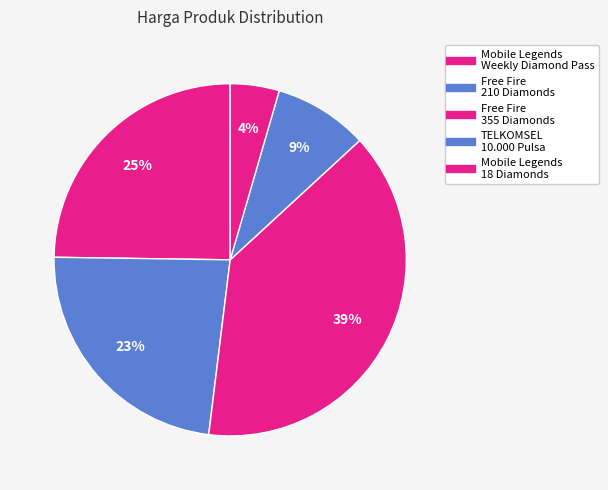

What is the smallest slice in the pie chart?

Mobile Legends
18 Diamonds